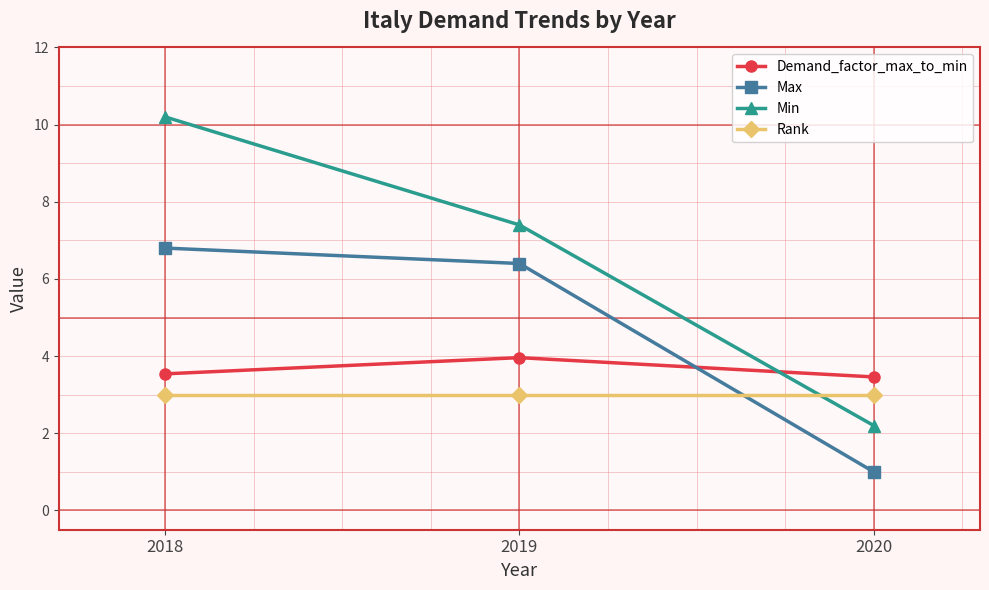

List the series in order of their peak value, highest first.

Min, Max, Demand_factor_max_to_min, Rank